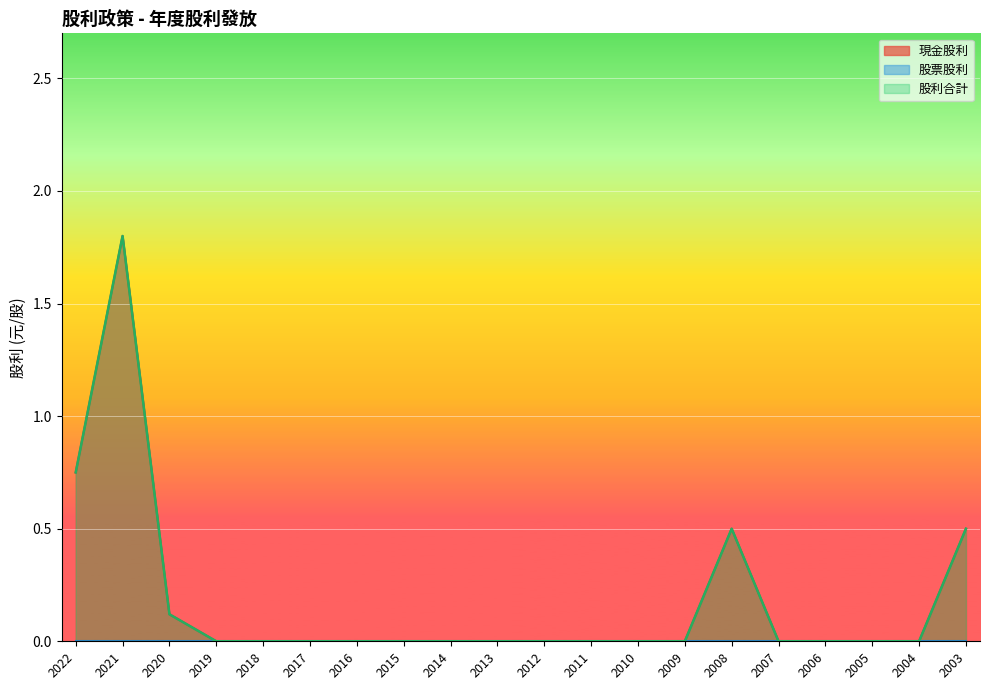

At which category does 股利合計 reach its first local peak?

2021